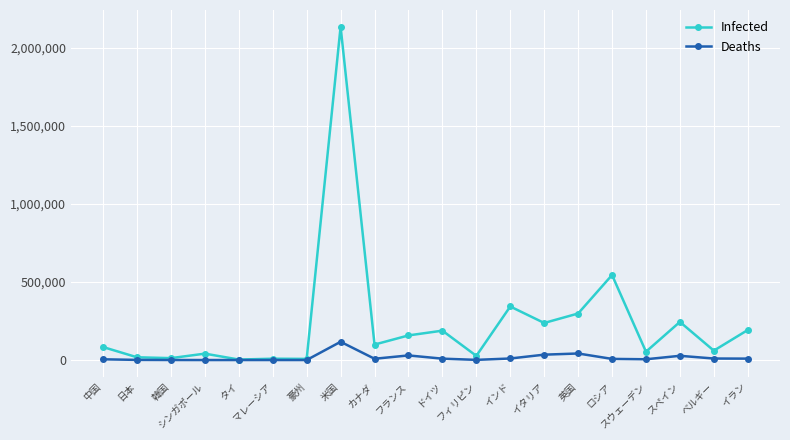

How many values in the Deaths series are below 8175?

10